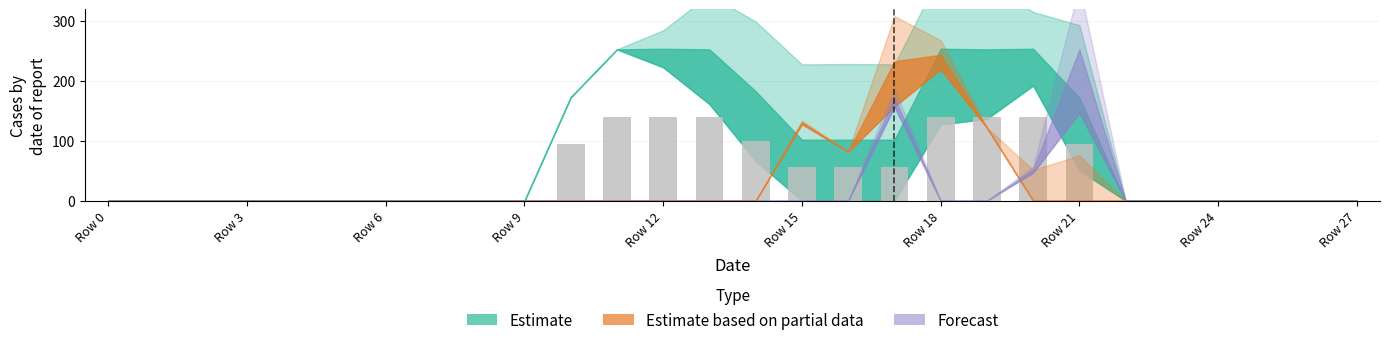

Are the bars horizontal?

No